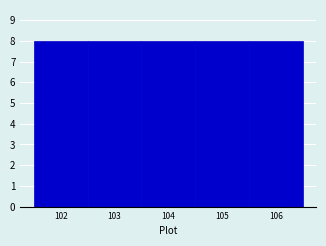

Reading left to right, list every bar in this chart as the range it spans on the x-axis followed by its height. The values are not printed on the chart, so give them approximately, as read against the axis.

101.5 to 102.5: 8
102.5 to 103.5: 8
103.5 to 104.5: 8
104.5 to 105.5: 8
105.5 to 106.5: 8